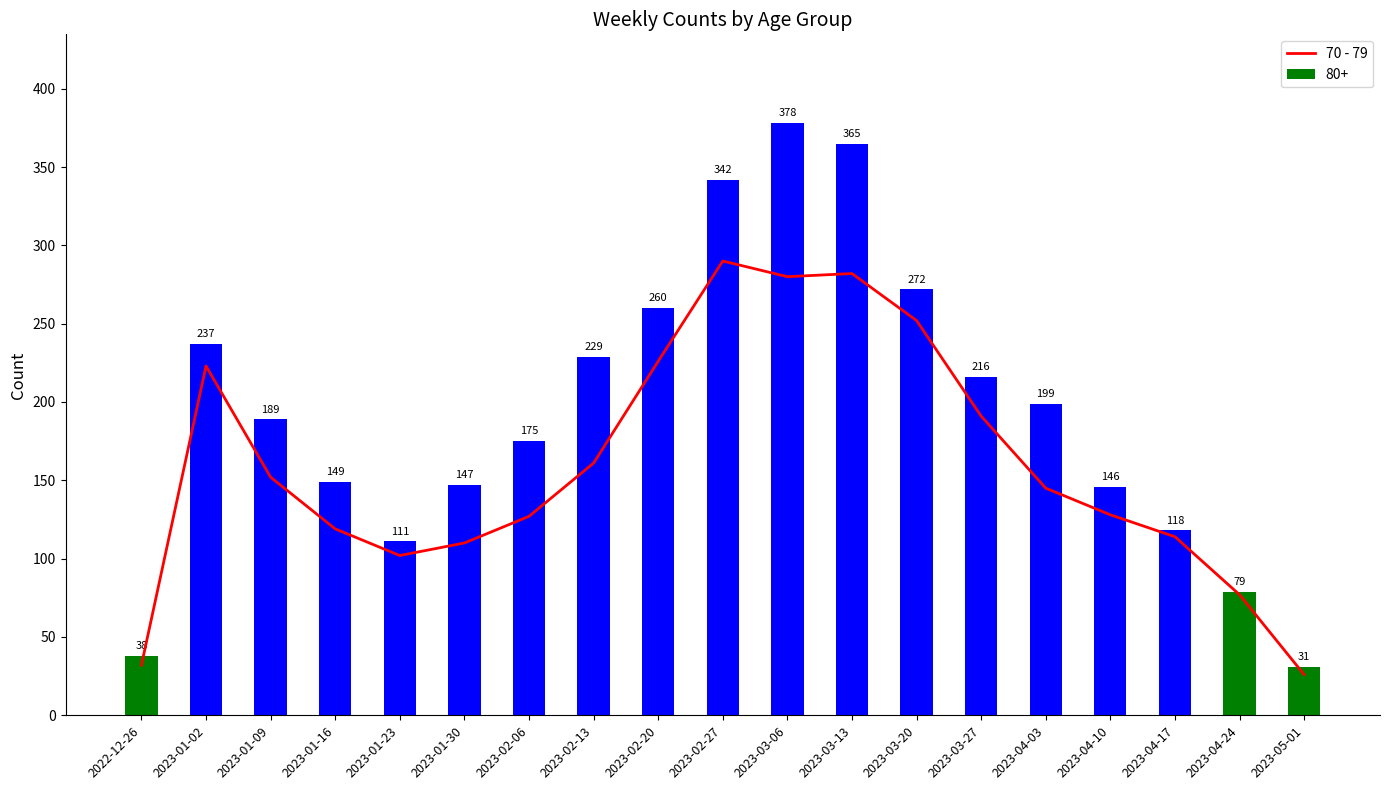

What is the label of the 3rd bar from the right?

2023-04-17